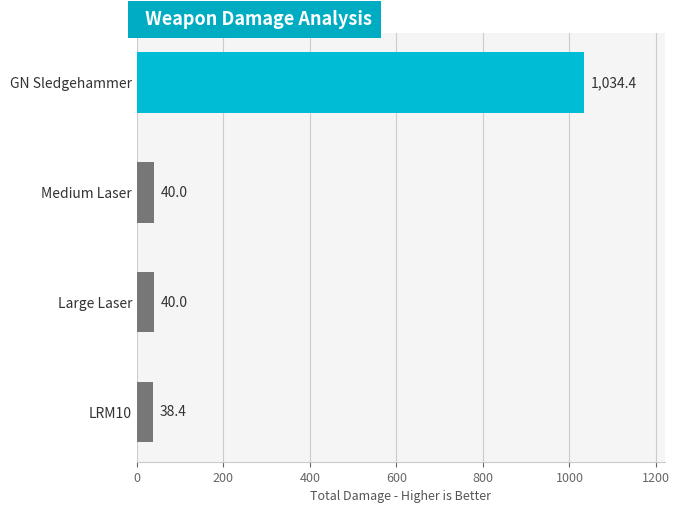

True or false: the data shows 1034.4 at GN Sledgehammer.

True